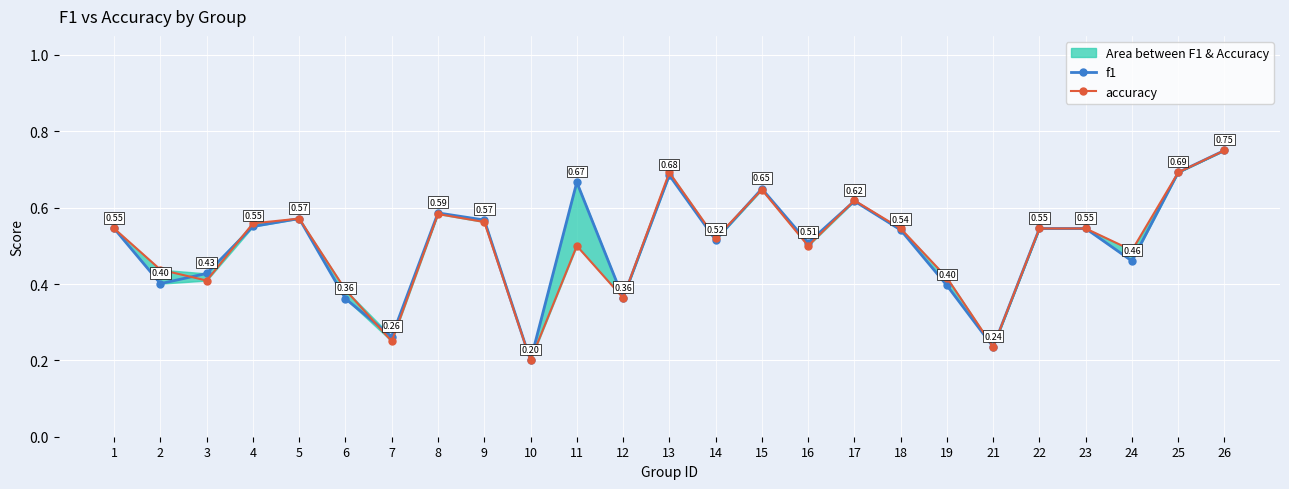

At which category is the sum across all series the highest?

26